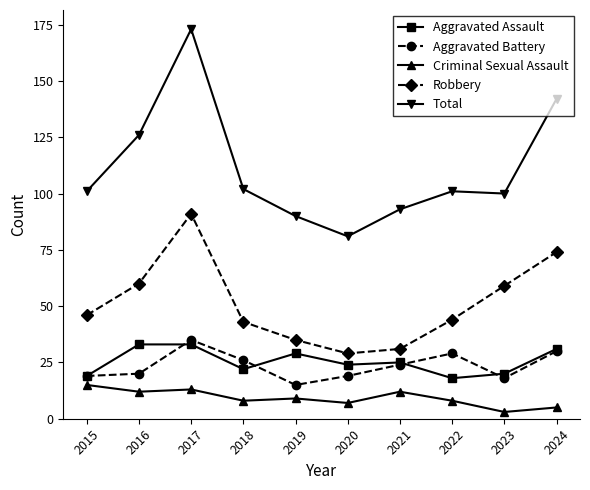

What is the value of the Aggravated Battery point at the 6th from the left?

19